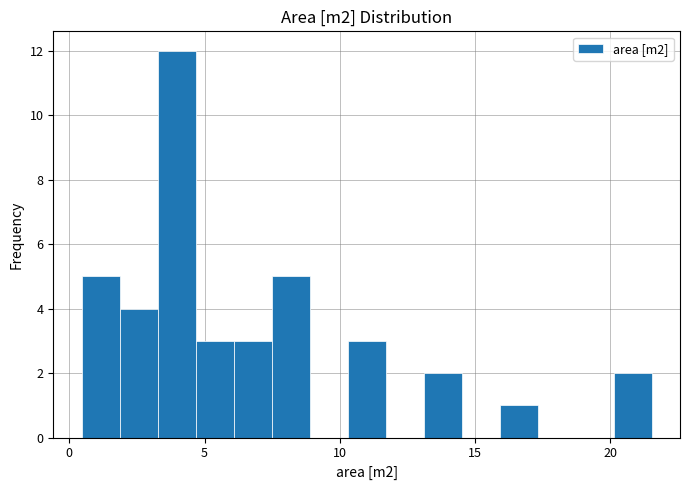

Read against the x-axis, roughly where is the centre of the tallest bar?

4.0